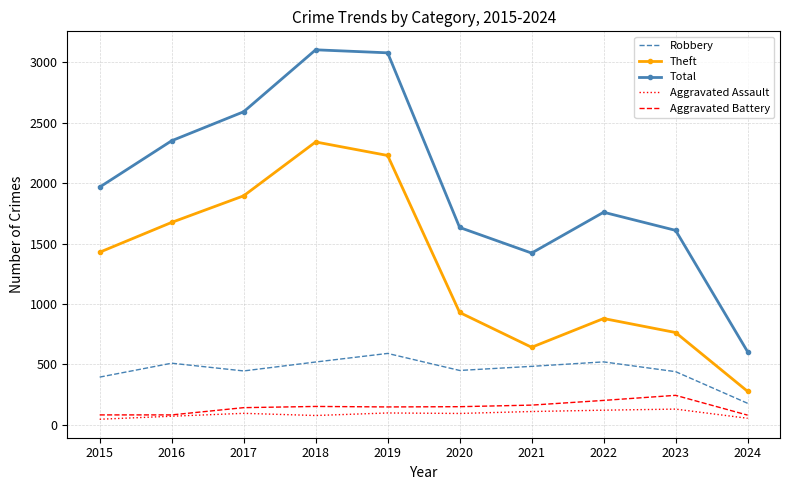

Where is the first local minimum for Total?

2021